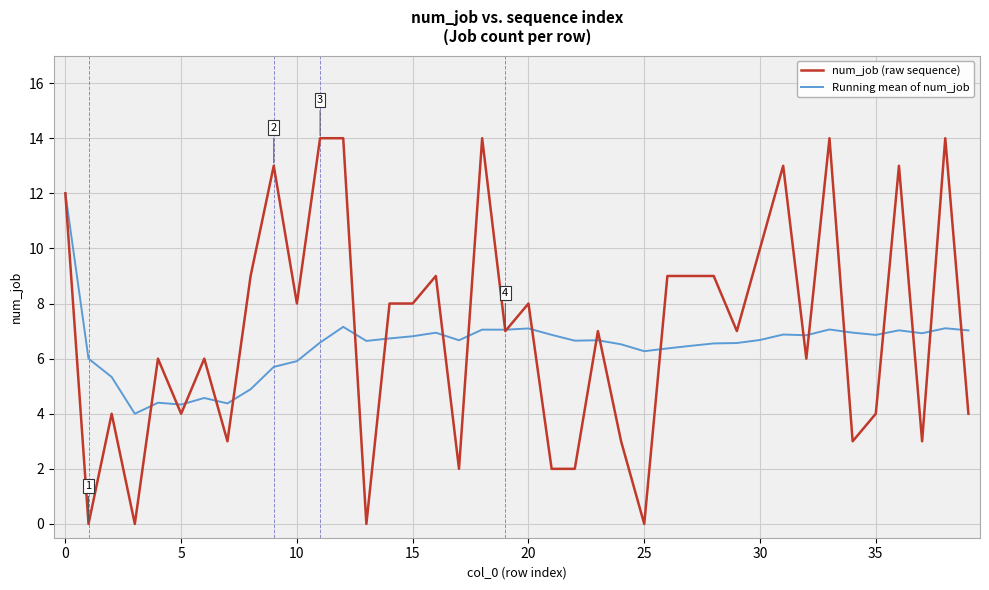

True or false: num_job (raw sequence) has more than 2 points higher than both neighbors.

True